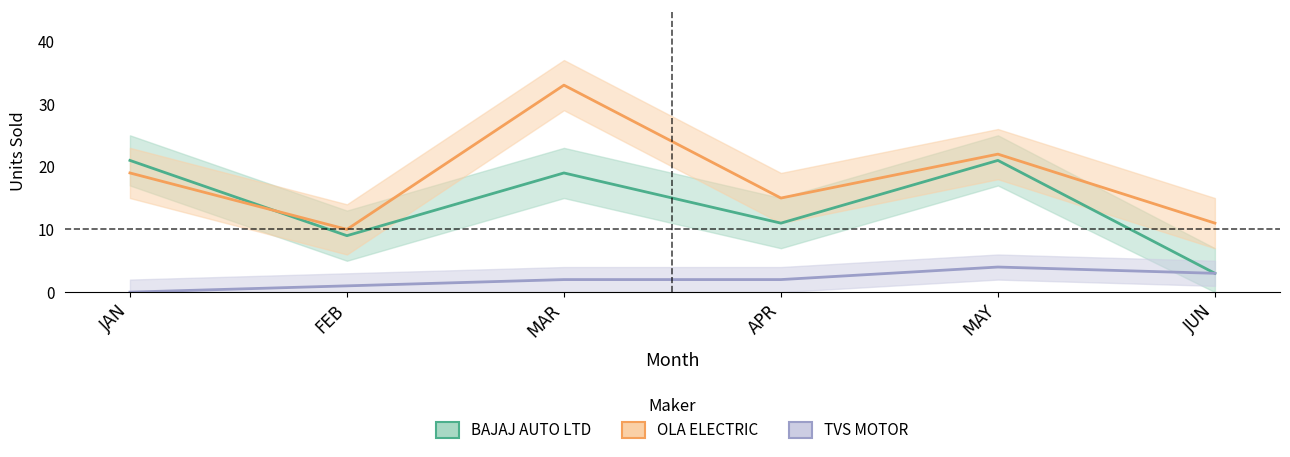

Which series has the largest total across all categories?

OLA ELECTRIC